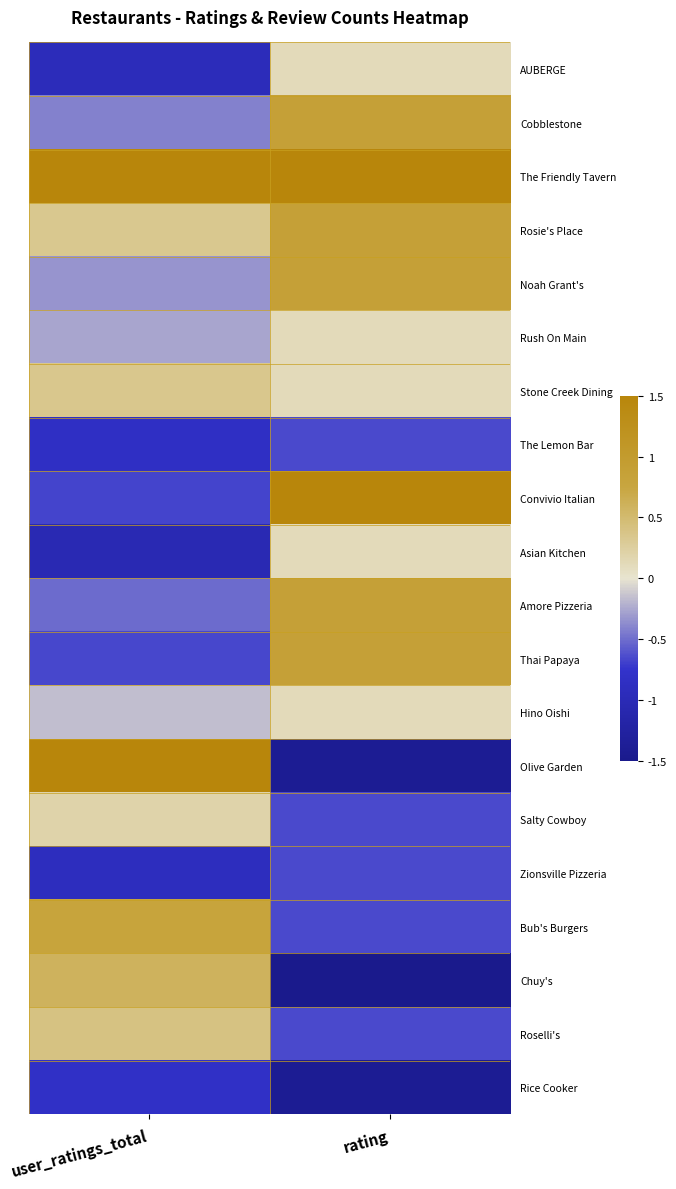

Reading left to right, transcribe all the data shown in this chart.

AUBERGE: user_ratings_total=-1.0	rating=0.1
Cobblestone: user_ratings_total=-0.4	rating=0.9
The Friendly Tavern: user_ratings_total=1.7	rating=1.6
Rosie's Place: user_ratings_total=0.3	rating=0.9
Noah Grant's: user_ratings_total=-0.3	rating=0.9
Rush On Main: user_ratings_total=-0.3	rating=0.1
Stone Creek Dining: user_ratings_total=0.4	rating=0.1
The Lemon Bar: user_ratings_total=-0.8	rating=-0.6
Convivio Italian: user_ratings_total=-0.7	rating=1.6
Asian Kitchen: user_ratings_total=-1.0	rating=0.1
Amore Pizzeria: user_ratings_total=-0.5	rating=0.9
Thai Papaya: user_ratings_total=-0.7	rating=0.9
Hino Oishi: user_ratings_total=-0.2	rating=0.1
Olive Garden: user_ratings_total=3.2	rating=-1.4
Salty Cowboy: user_ratings_total=0.2	rating=-0.6
Zionsville Pizzeria: user_ratings_total=-0.9	rating=-0.6
Bub's Burgers: user_ratings_total=0.8	rating=-0.6
Chuy's: user_ratings_total=0.6	rating=-2.2
Roselli's: user_ratings_total=0.4	rating=-0.6
Rice Cooker: user_ratings_total=-0.8	rating=-1.4